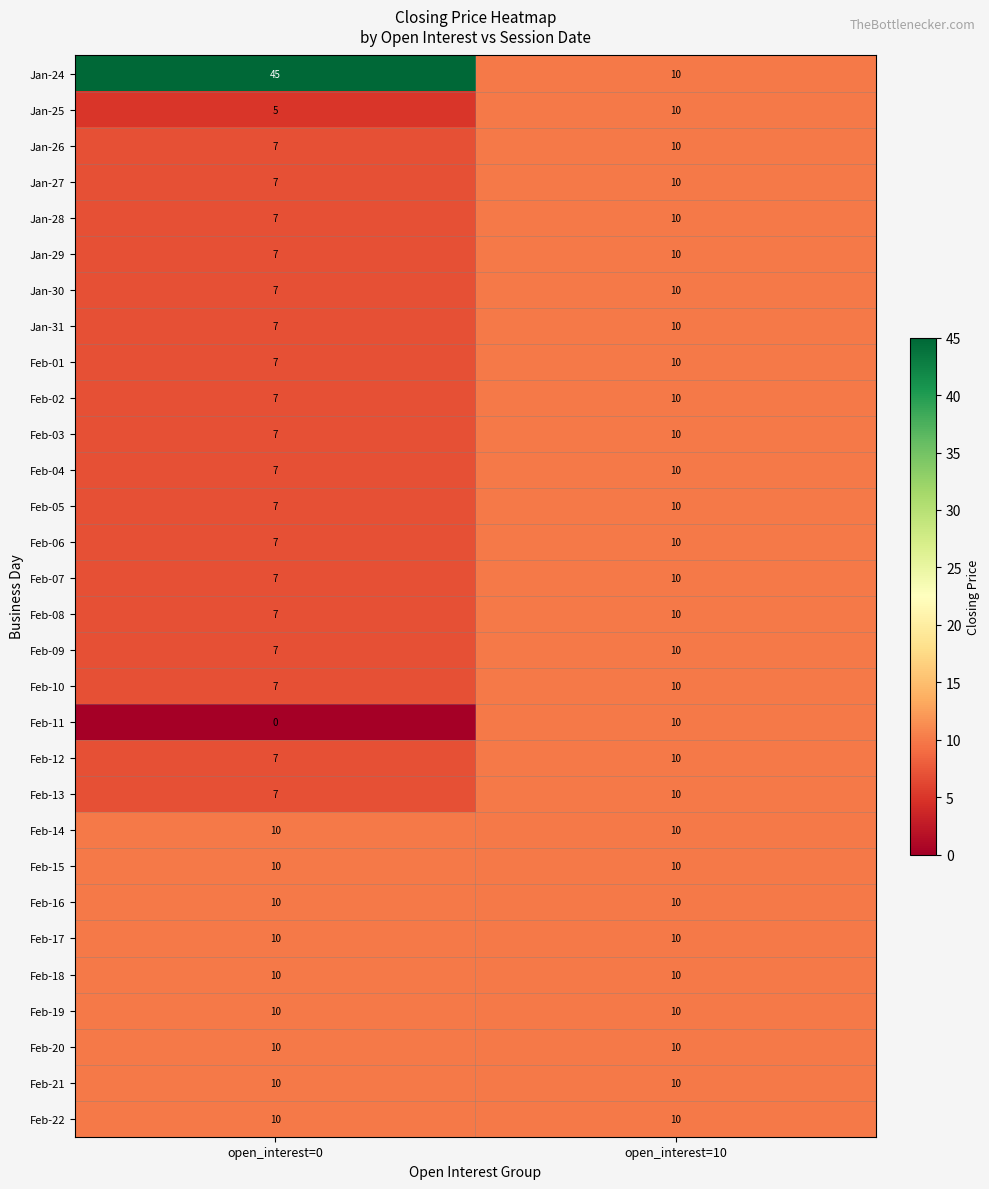

Between open_interest=0 and open_interest=10, which series saw the biggest shift?

Jan-24